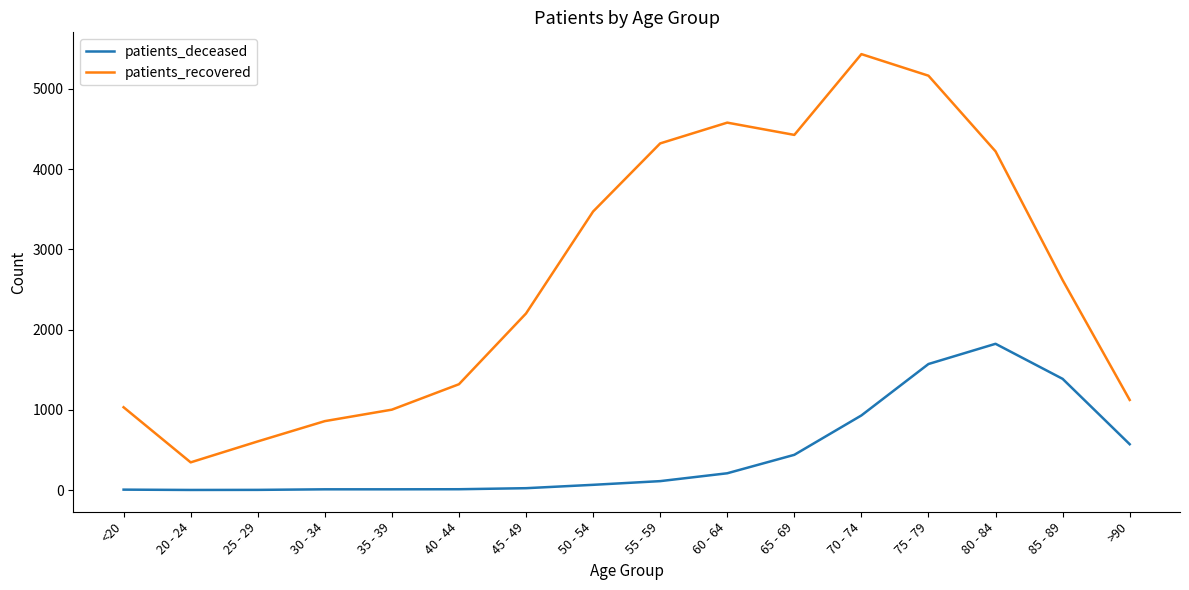

True or false: patients_recovered and patients_deceased cross at least once.

False